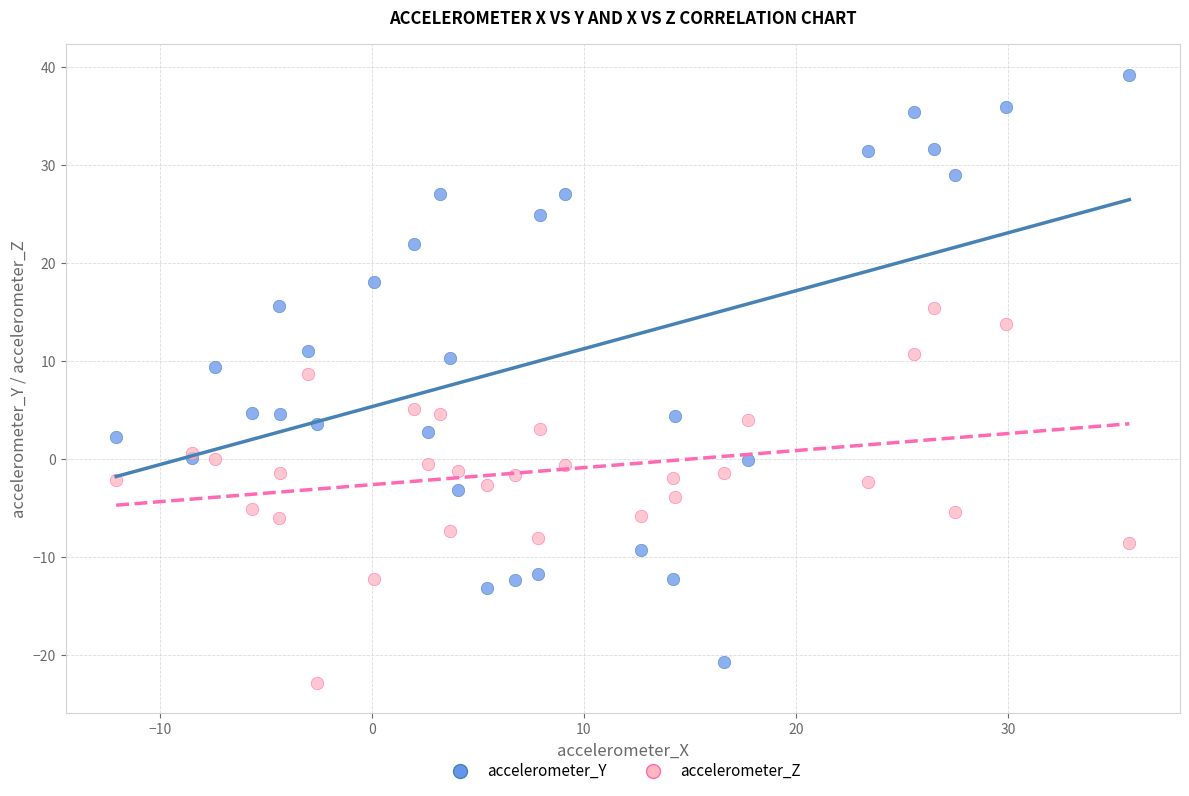

What are all the series names shown in the legend?

accelerometer_Y, accelerometer_Z